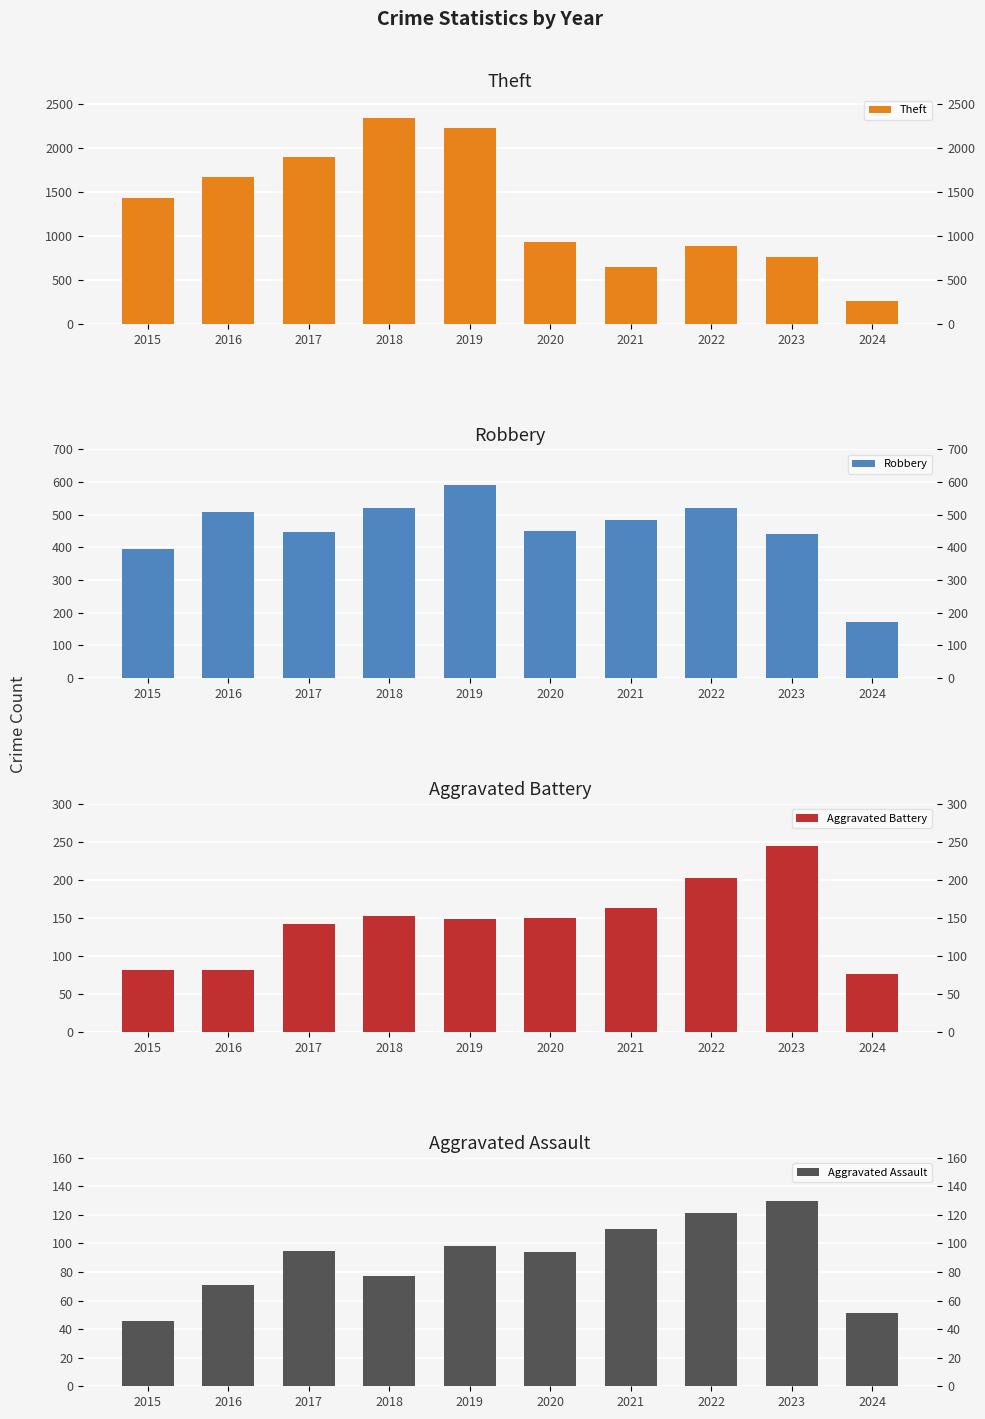

What is the difference between the highest and lowest values at 2022?

759